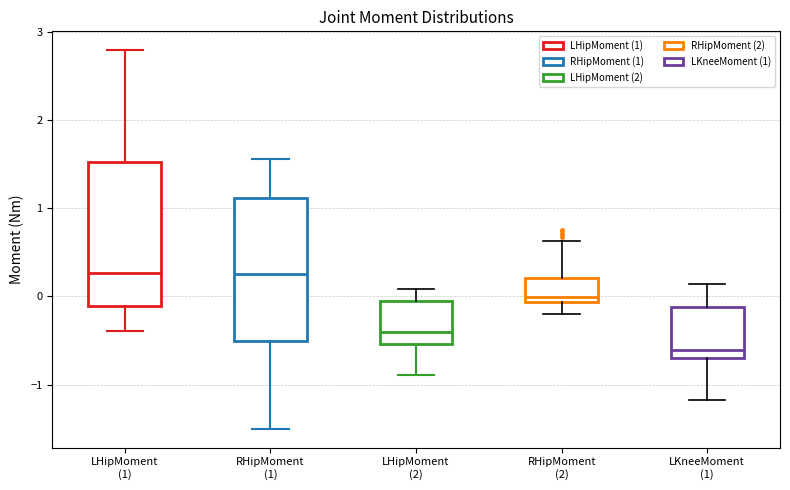

Where is the lower edge of the box for LHipMoment (2) on the y-axis? The values are not printed on the chart, so give them approximately, as read against the axis.

-0.5